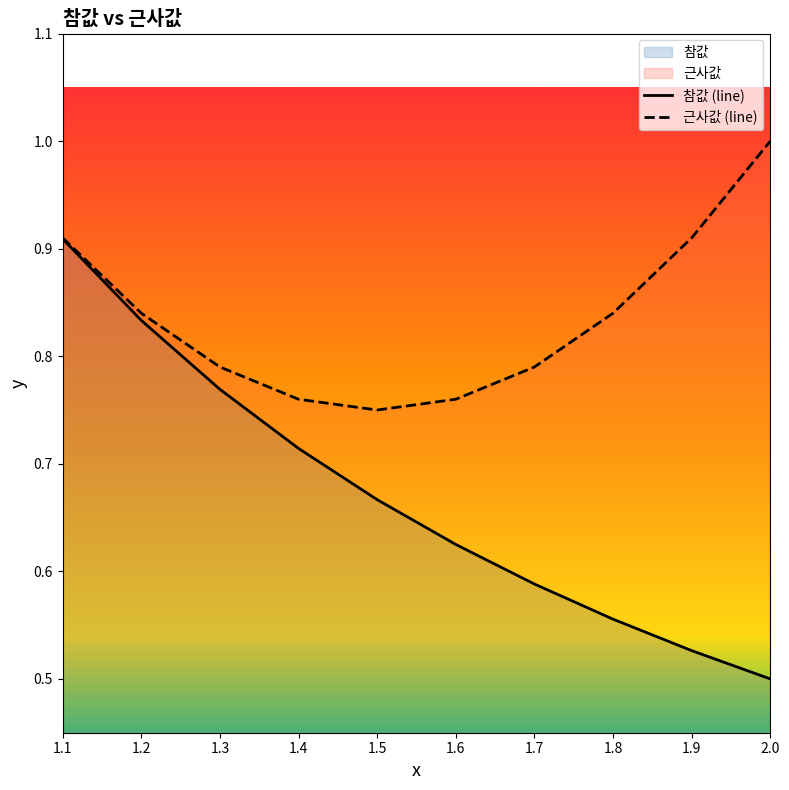

Is it true that 근사값 (line) equals 1.0 at 1.4?

False